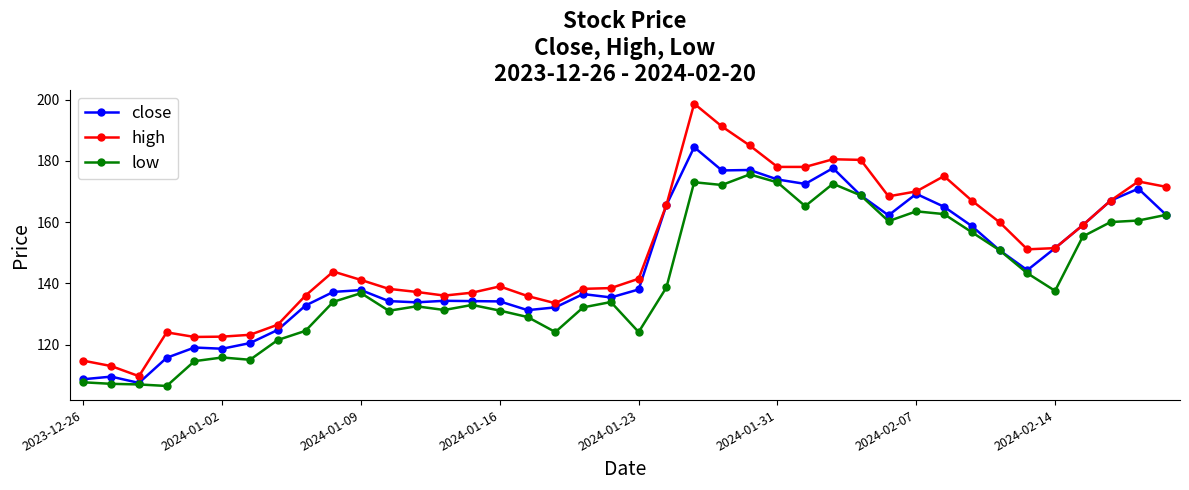

What is the maximum value shown in the chart?

198.7